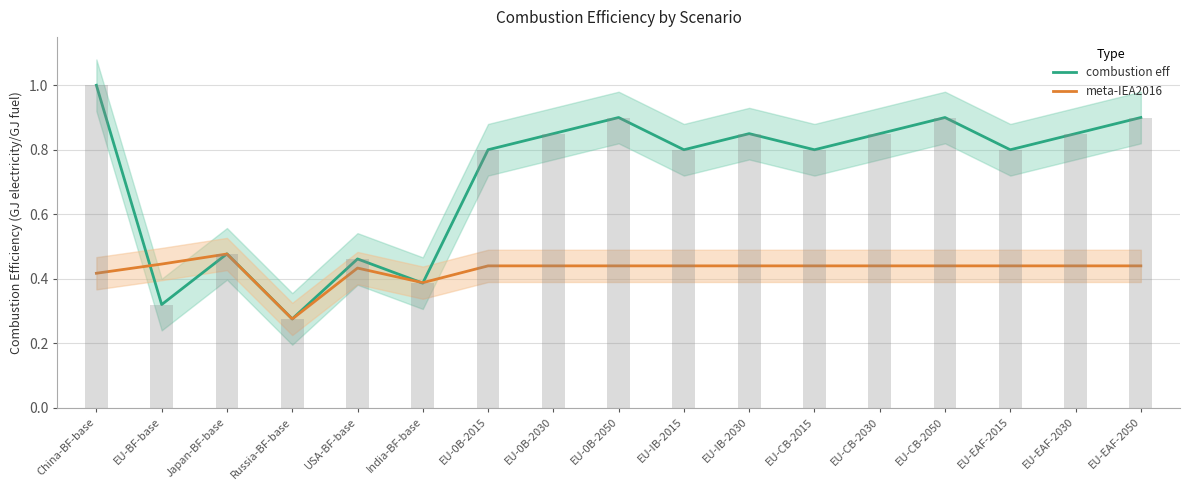

True or false: combustion eff has a value of 0.8 at USA-BF-base.

False